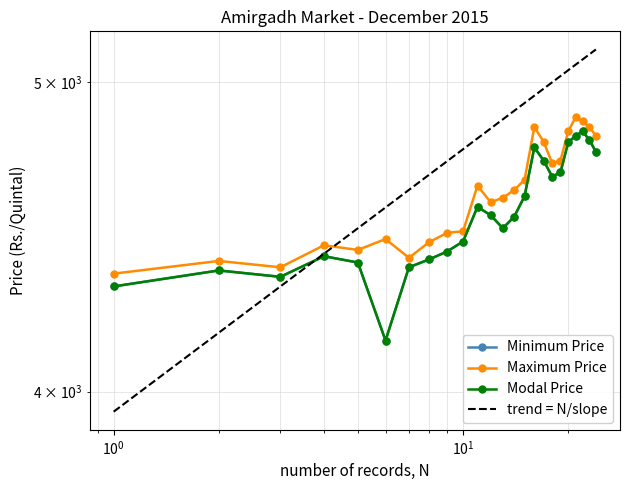

What value does the Modal Price series have at 03/12, to the nearest 50?

4350